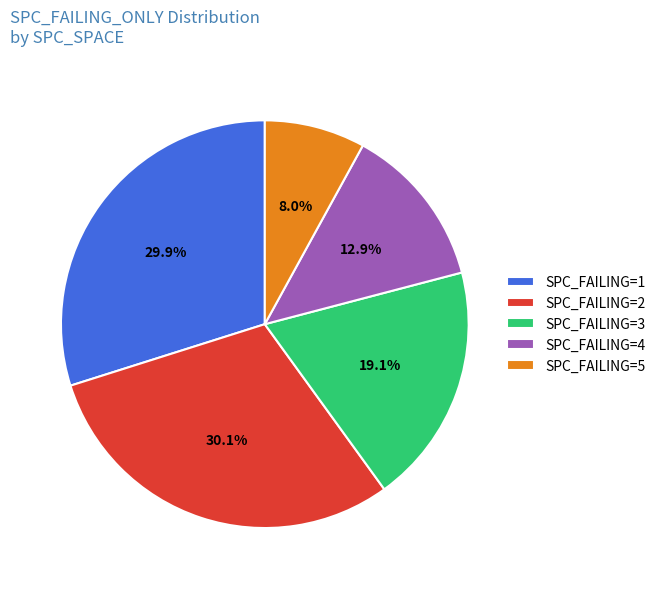

Do SPC_FAILING=2 and SPC_FAILING=1 together represent more than half of the pie?

Yes